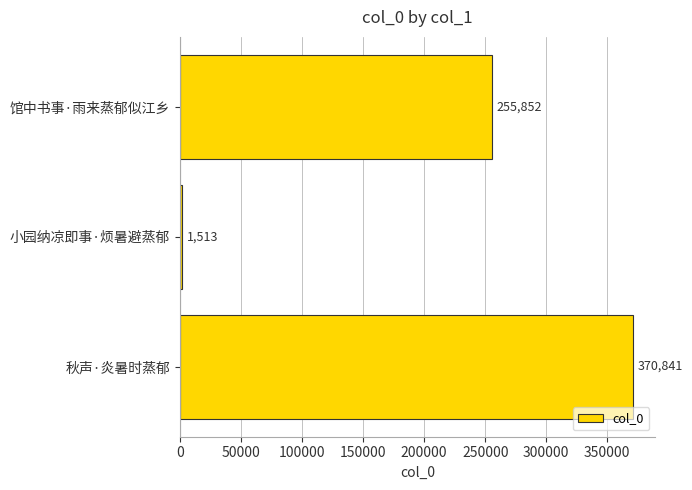

Are the bars grouped side by side (vs. stacked)?

No